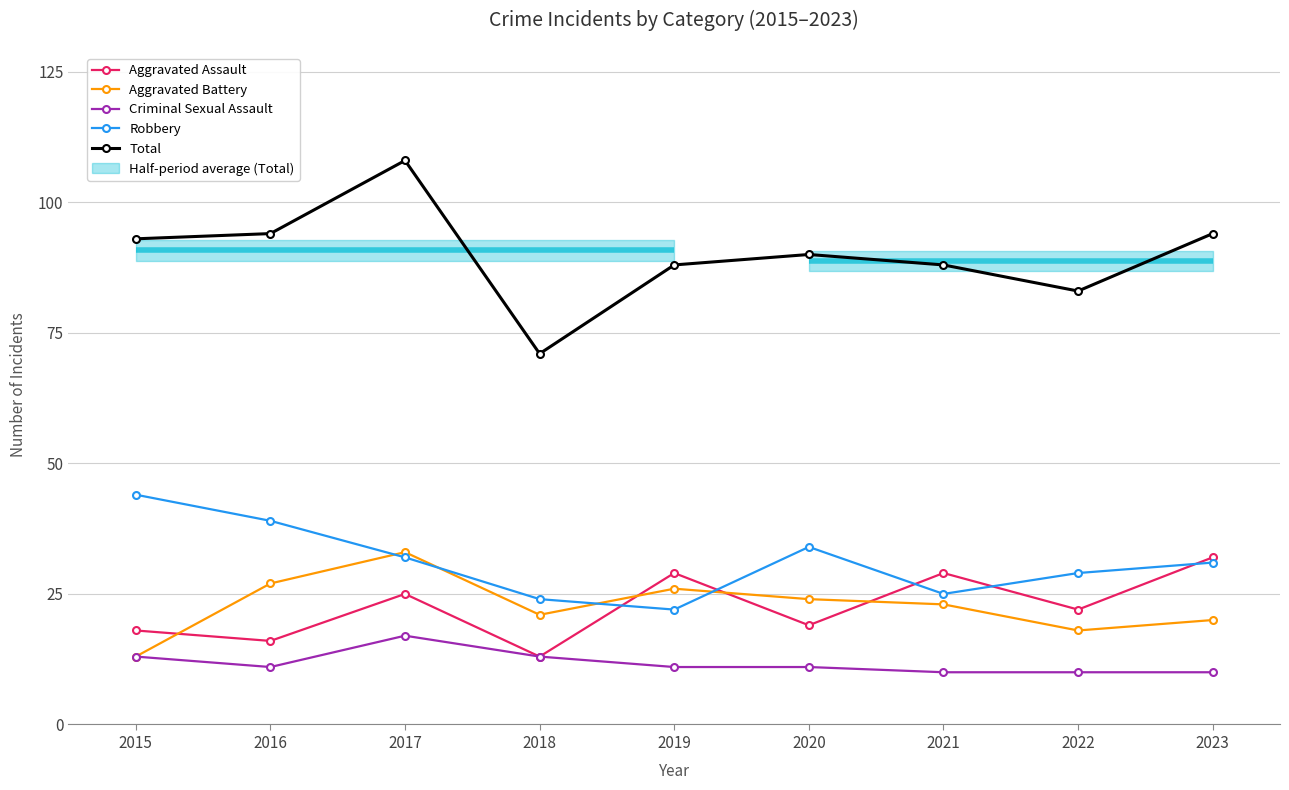

Which label corresponds to the largest value in the chart?

2017